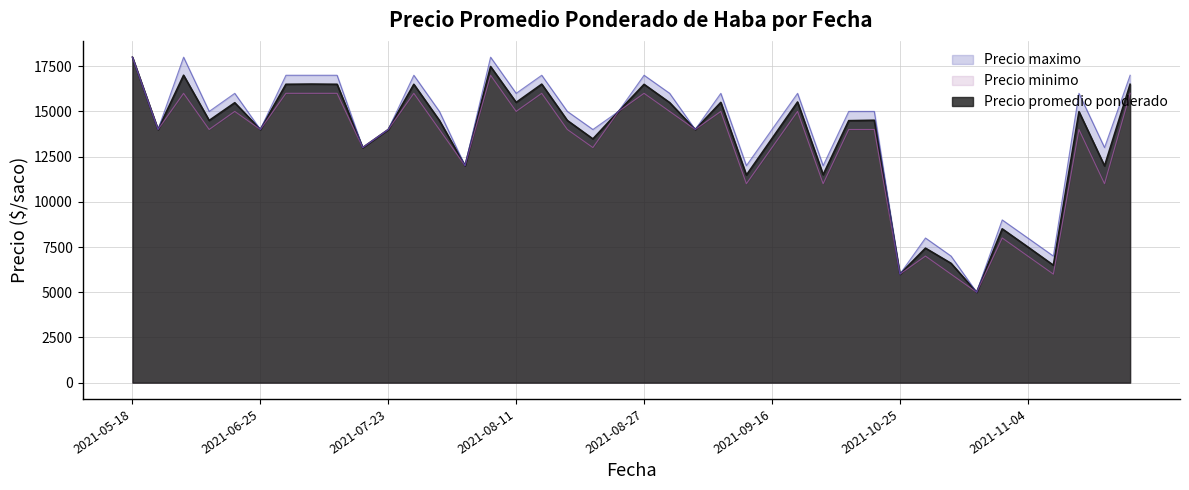

What is the sum of the Precio promedio ponderado values at 2021-06-25 and 2021-08-09?

31480